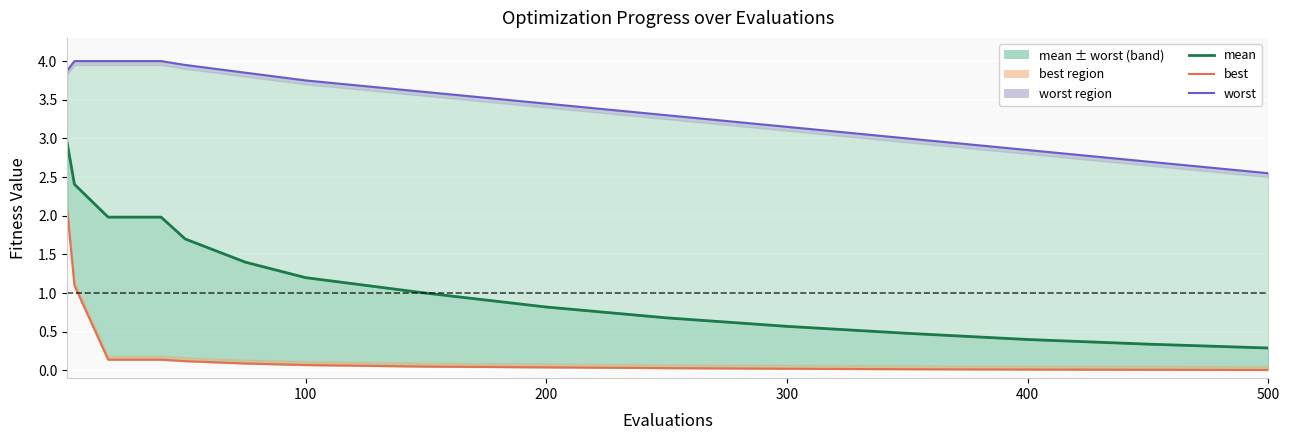

Is the value of best at 400 greater than the value of mean at 8?

No